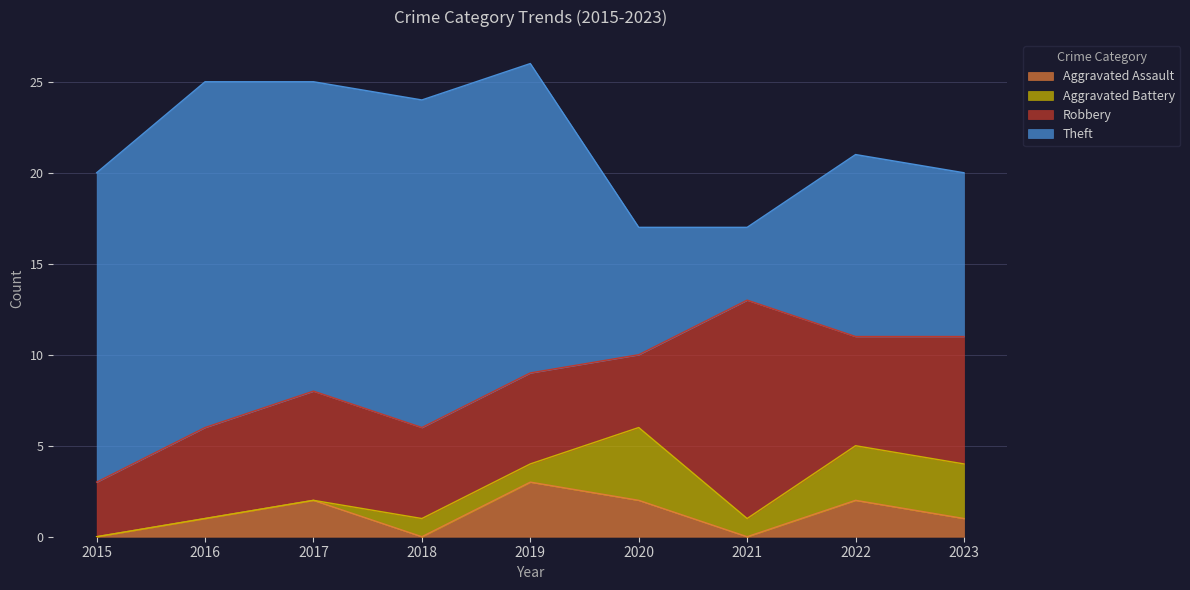

In Robbery, how many points are higher than both neighbors (excluding endpoints)?

2